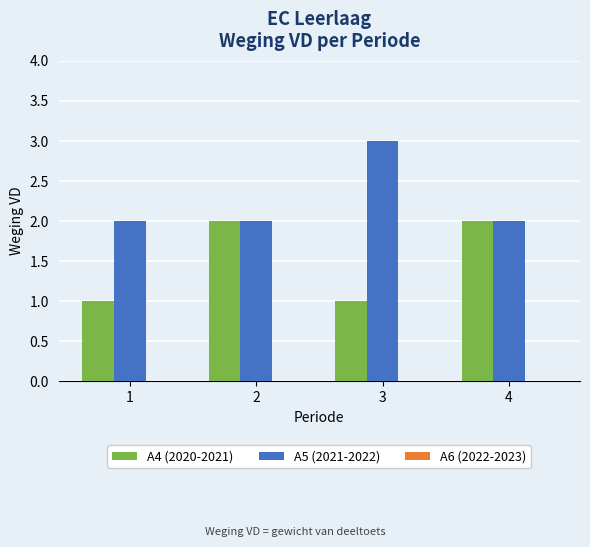

Which series changed the most between 1 and 3?

A5 (2021-2022)